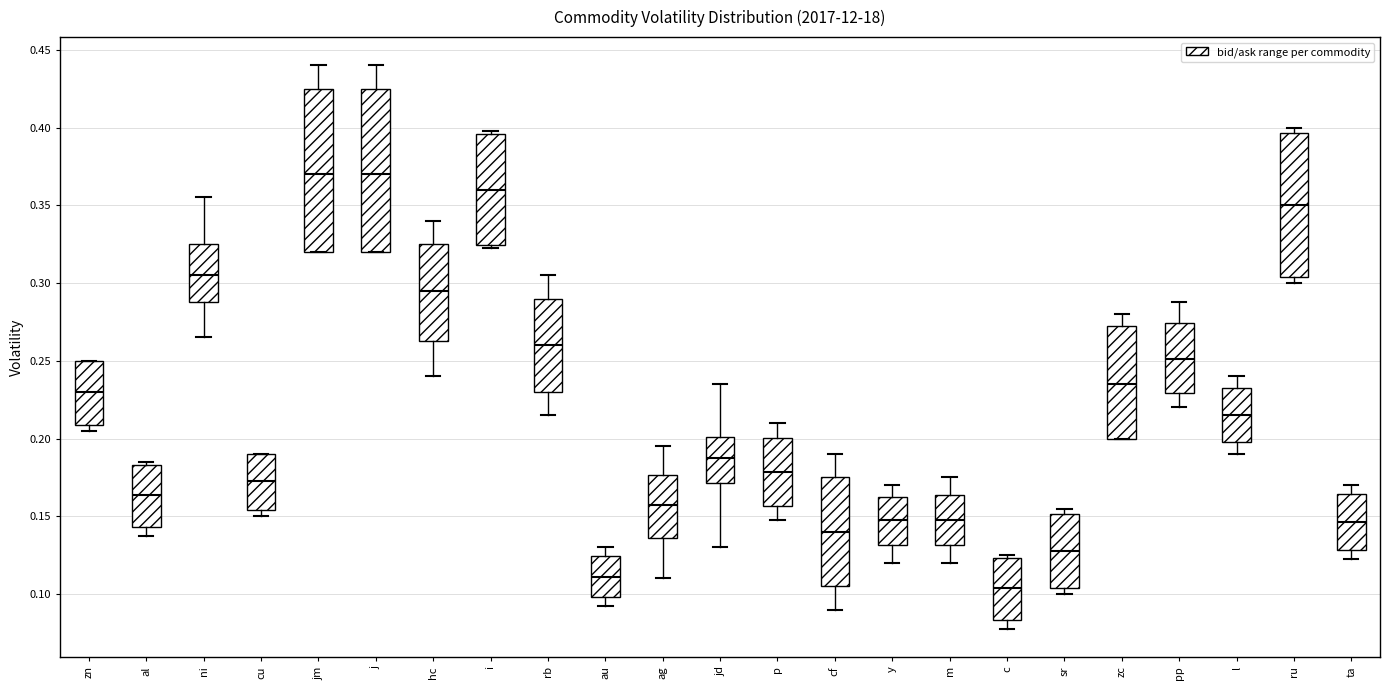

Reading left to right, transcribe this box plot: for each box, give where its median line is, the range the box spans, and where its two whiskers end, as read against the y-axis. The values are not printed on the chart, so give them approximately, as read against the axis.

zn: median 0.230, box 0.210 to 0.250, whiskers 0.205 to 0.250
al: median 0.165, box 0.145 to 0.185, whiskers 0.140 to 0.185 (just above the box's upper edge)
ni: median 0.305, box 0.290 to 0.325, whiskers 0.265 to 0.355
cu: median 0.175, box 0.155 to 0.190, whiskers 0.150 to 0.190
jm: median 0.370, box 0.320 to 0.425, whiskers 0.320 to 0.440
j: median 0.370, box 0.320 to 0.425, whiskers 0.320 to 0.440
hc: median 0.295, box 0.265 to 0.325, whiskers 0.240 to 0.340
i: median 0.360, box 0.325 to 0.395, whiskers 0.325 (just below the box's lower edge) to 0.400
rb: median 0.260, box 0.230 to 0.290, whiskers 0.215 to 0.305
au: median 0.110, box 0.100 to 0.125, whiskers 0.095 to 0.130
ag: median 0.160, box 0.135 to 0.175, whiskers 0.110 to 0.195
jd: median 0.190, box 0.170 to 0.200, whiskers 0.130 to 0.235
p: median 0.180, box 0.155 to 0.200, whiskers 0.150 to 0.210
cf: median 0.140, box 0.105 to 0.175, whiskers 0.090 to 0.190
y: median 0.150, box 0.130 to 0.165, whiskers 0.120 to 0.170
m: median 0.150, box 0.130 to 0.165, whiskers 0.120 to 0.175
c: median 0.105, box 0.085 to 0.125, whiskers 0.080 to 0.125 (just above the box's upper edge)
sr: median 0.130, box 0.105 to 0.150, whiskers 0.100 to 0.155
zc: median 0.235, box 0.200 to 0.275, whiskers 0.200 to 0.280
pp: median 0.250, box 0.230 to 0.275, whiskers 0.220 to 0.290
l: median 0.215, box 0.200 to 0.235, whiskers 0.190 to 0.240
ru: median 0.350, box 0.305 to 0.395, whiskers 0.300 to 0.400
ta: median 0.145, box 0.130 to 0.165, whiskers 0.125 to 0.170